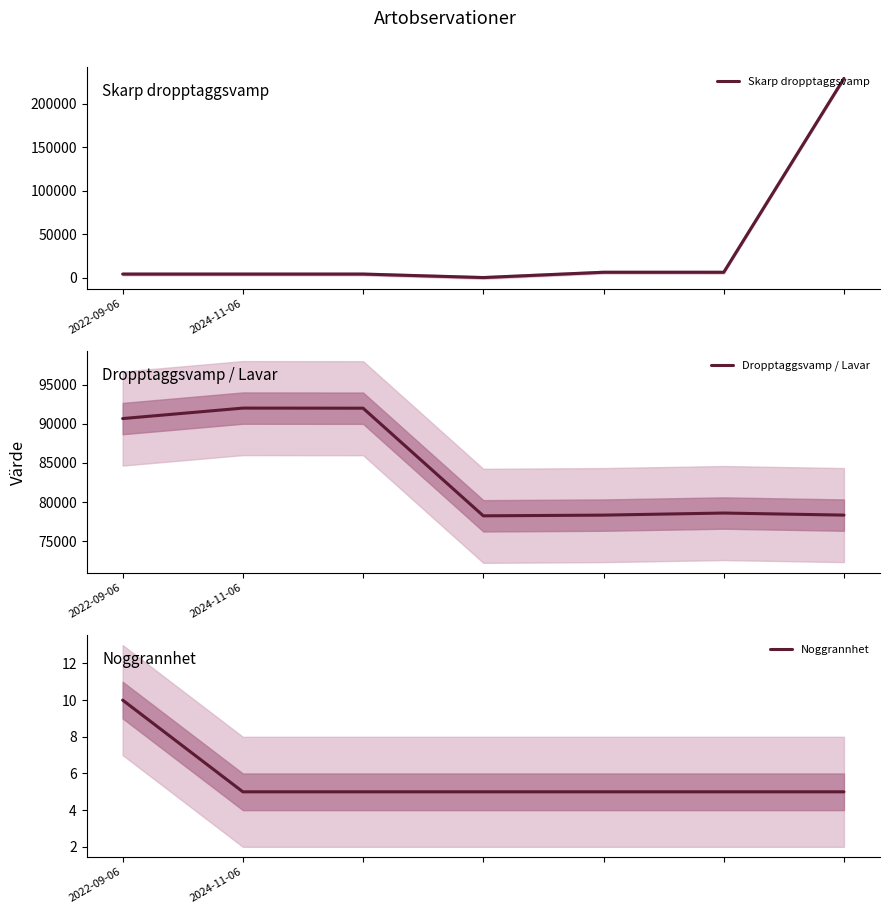

What position from the left is 6?

7